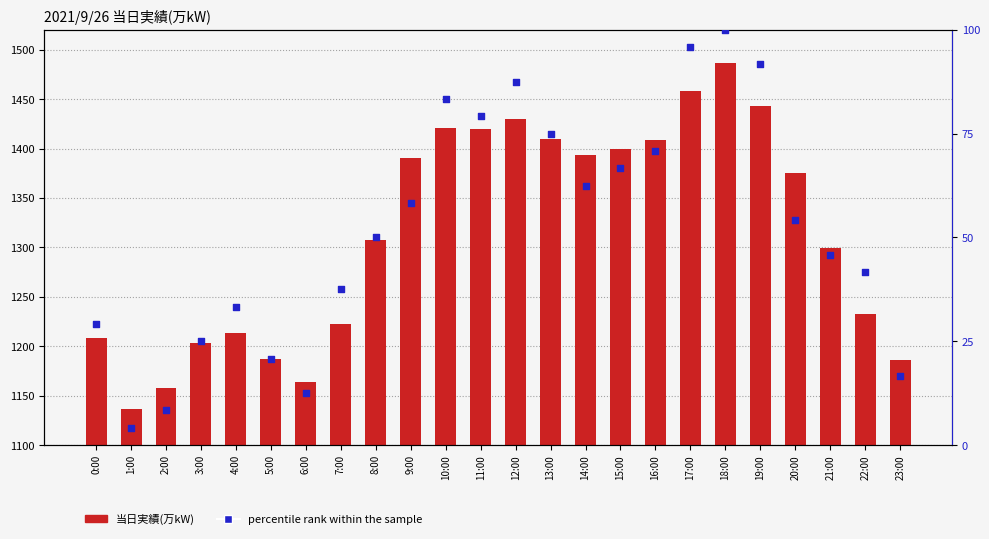

Which series reaches the minimum Y coordinate?

percentile rank within the sample